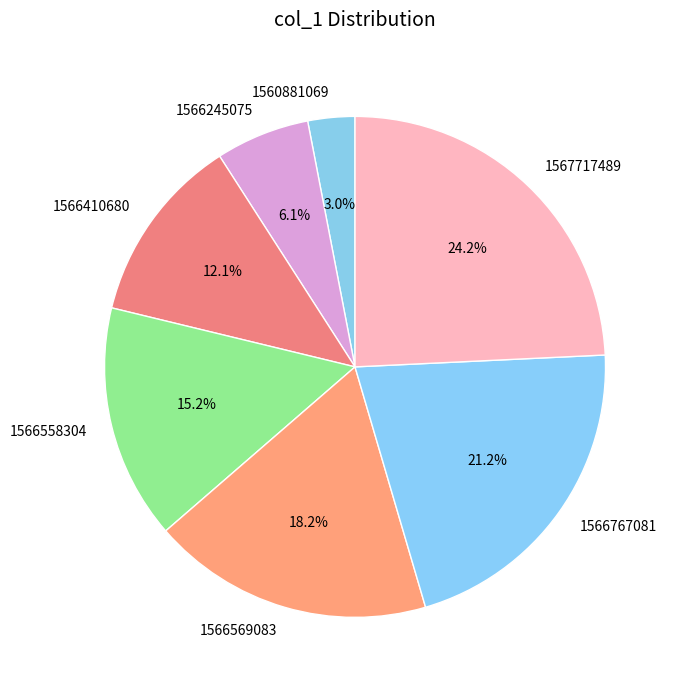

To the nearest percent, what is the difference between the largest and smallest slice percentages?

21%